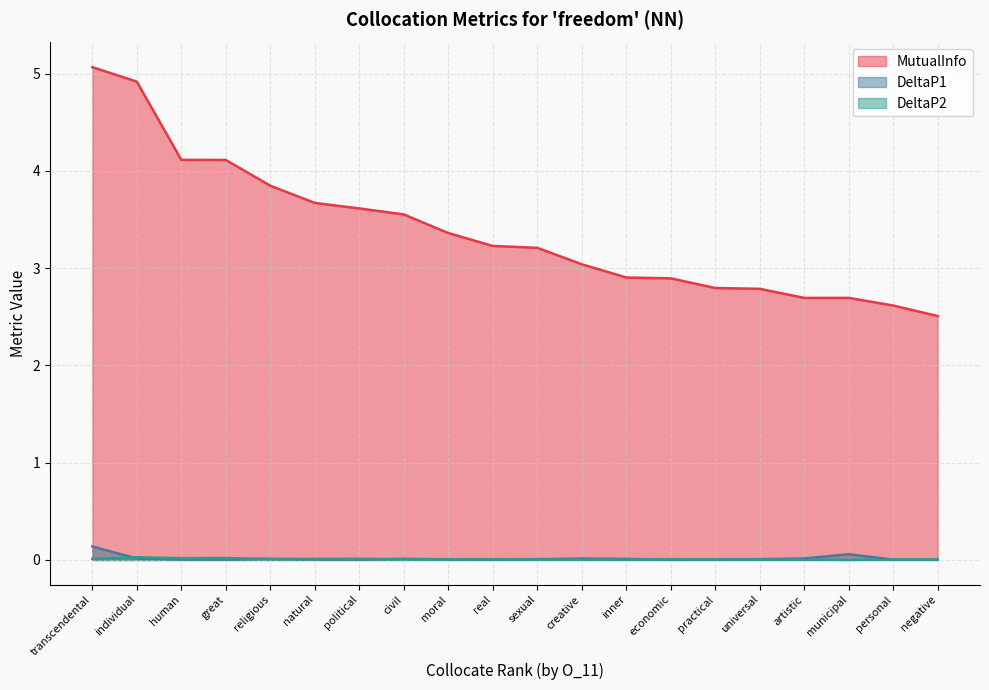

How many lines are shown in the chart?

3